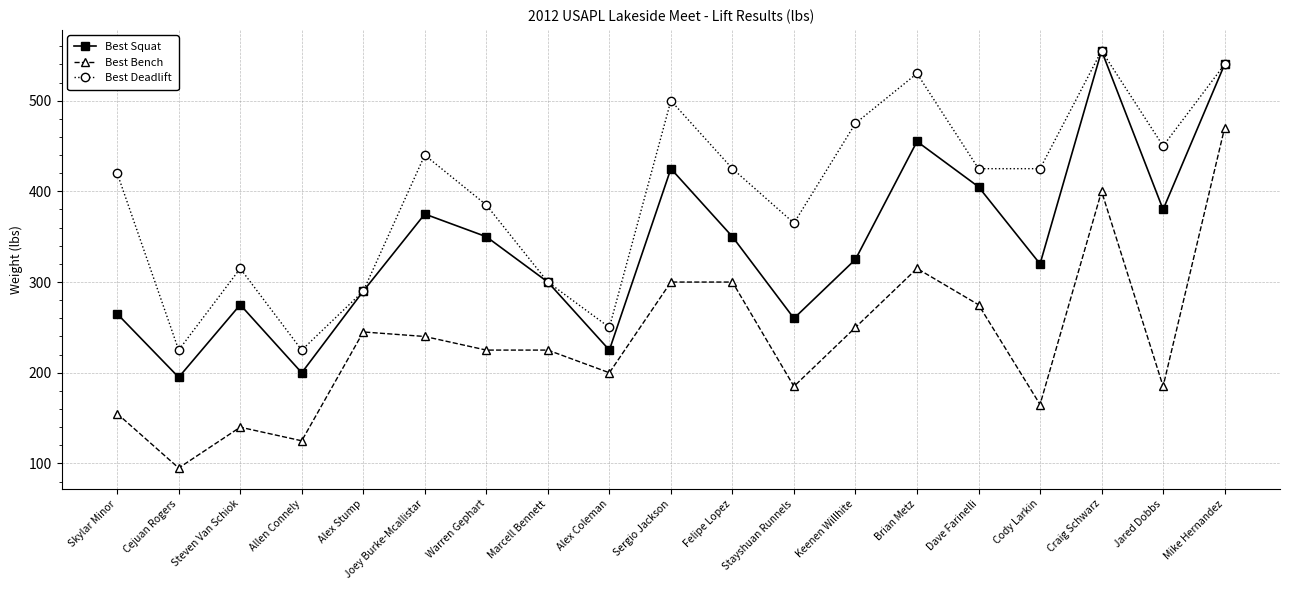

Is it true that Best Deadlift equals 217 at Dave Farinelli?

False